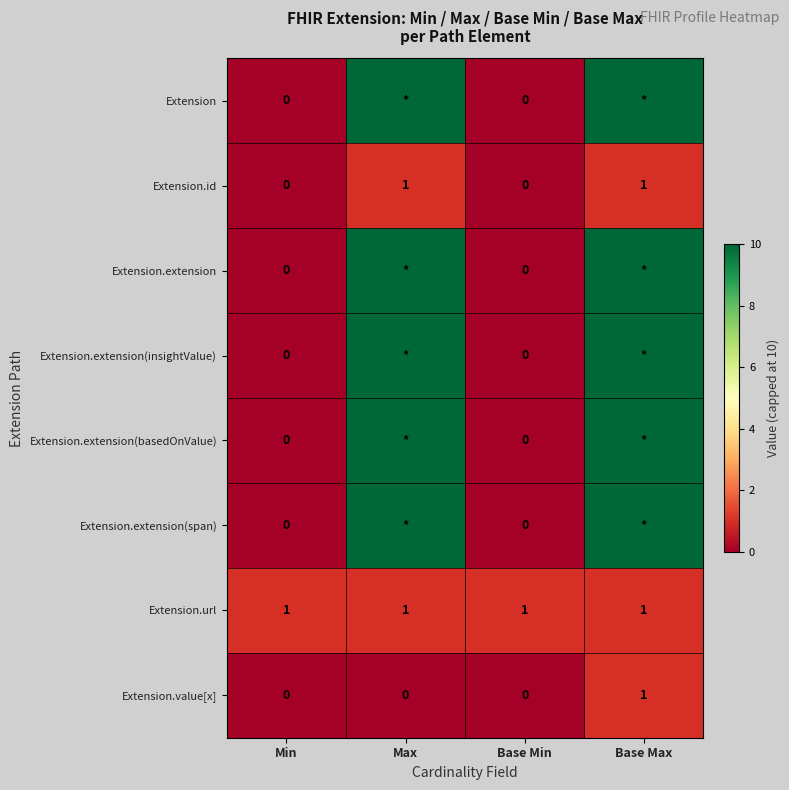

Is the value of Extension.url at Base Min greater than the value of Extension.extension(span) at Base Min?

Yes